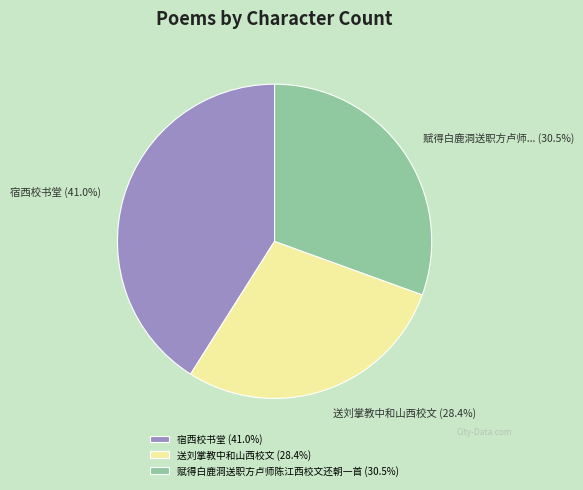

What percentage is the 送刘掌教中和山西校文 slice, to the nearest percent?

28%